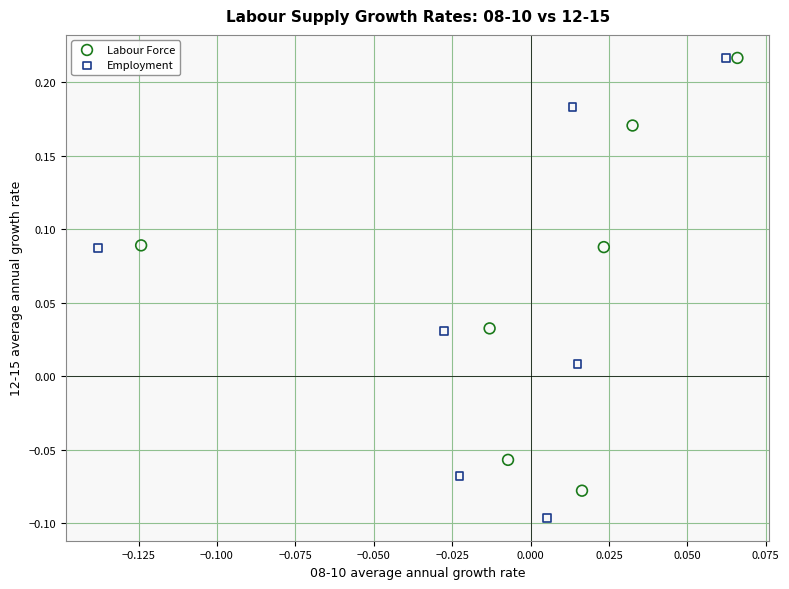

Which series reaches the minimum Y coordinate?

Employment